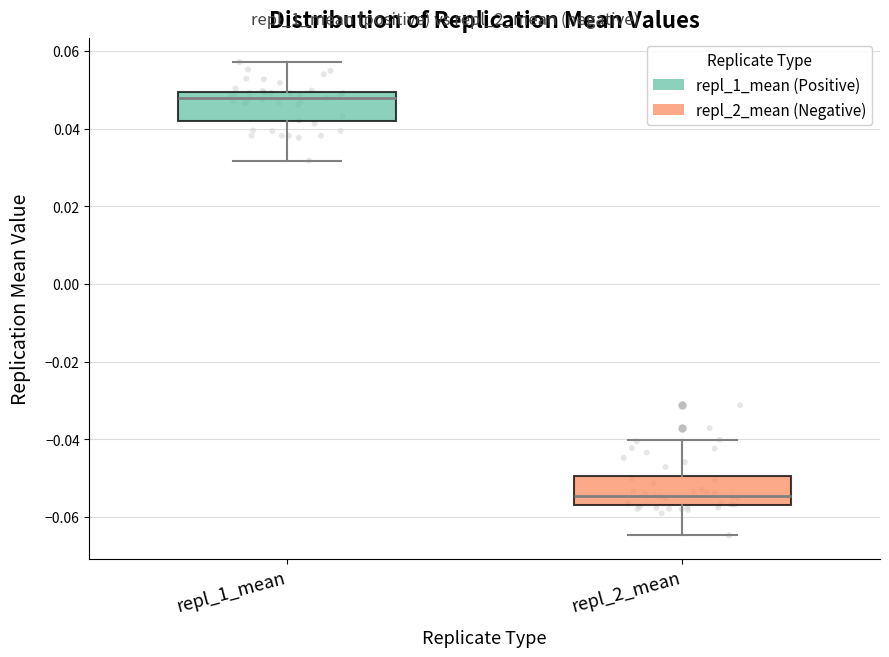

Reading left to right, read every box against the y-axis: the position of its median line, the range the box covers, and the ends of its whiskers. The values are not printed on the chart, so give them approximately, as read against the axis.

repl_1_mean: median 0.048, box 0.042 to 0.050, whiskers 0.032 to 0.058
repl_2_mean: median -0.054, box -0.056 to -0.050, whiskers -0.064 to -0.040